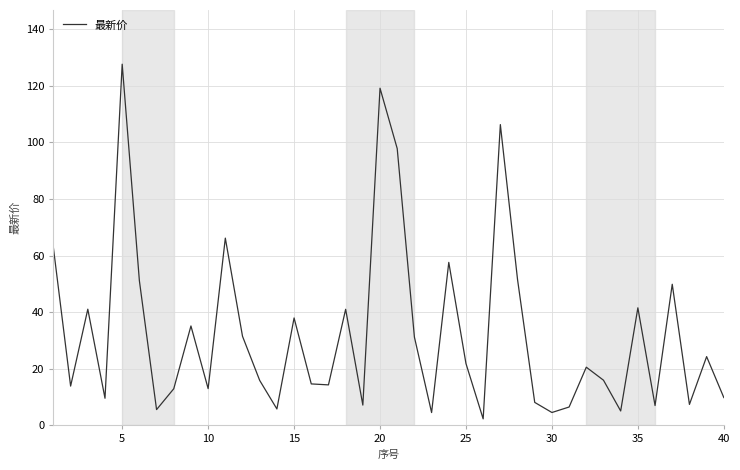

What is the maximum value shown in the chart?

127.7